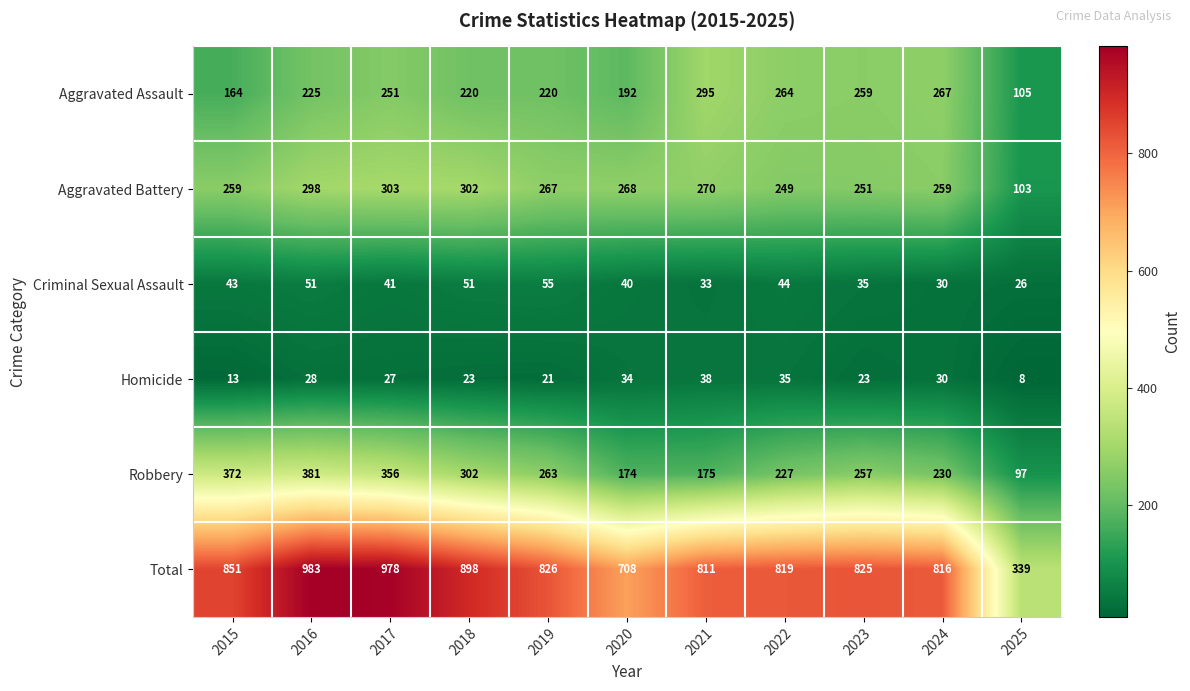

What is the difference between the maximum and minimum values in the Aggravated Battery series?

200